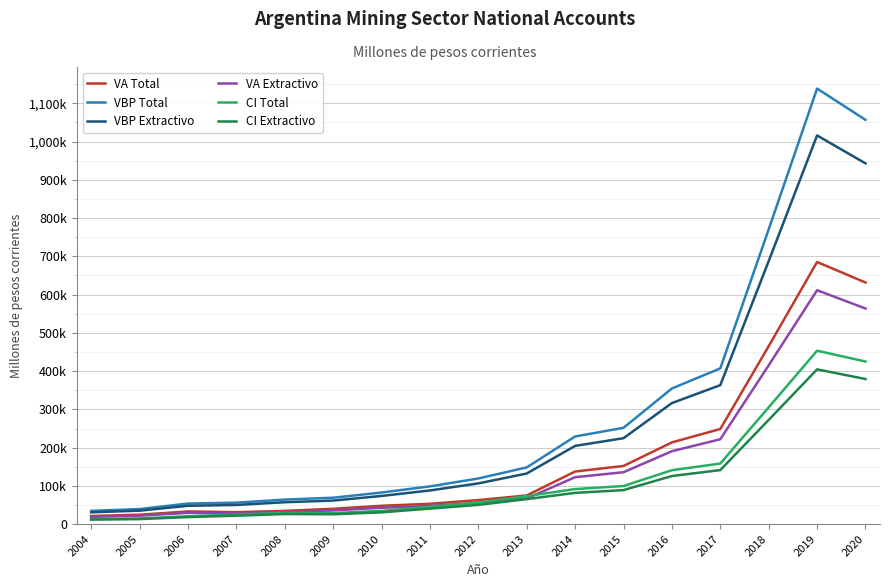

True or false: CI Total and CI Extractivo cross at least once.

False